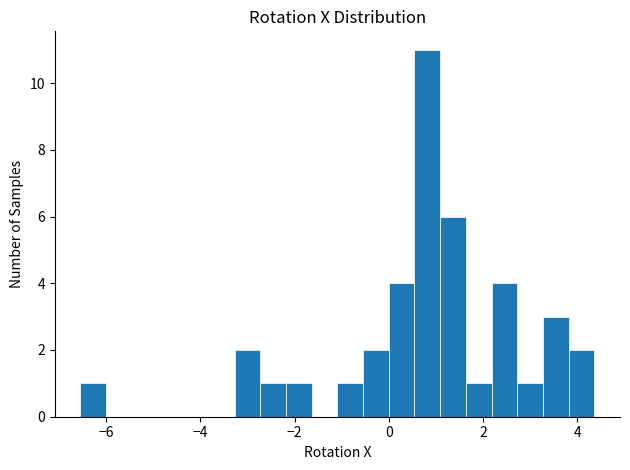

Around what value on the x-axis is the tallest bar? Give the approximate position of its centre, as read against the axis.

0.8